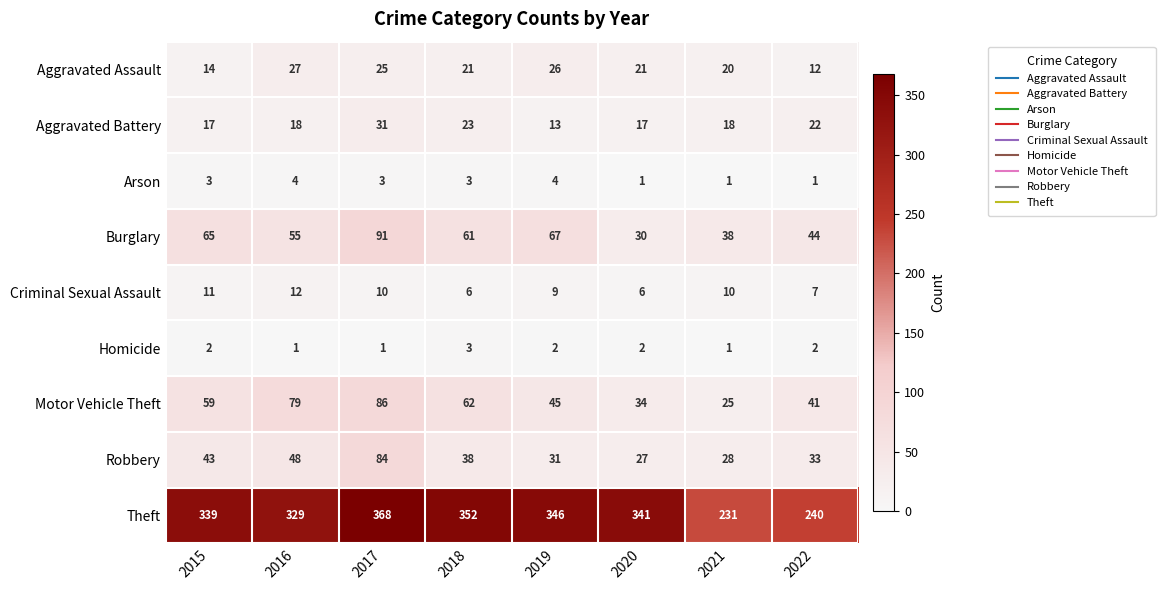

How many series are shown in this chart?

9